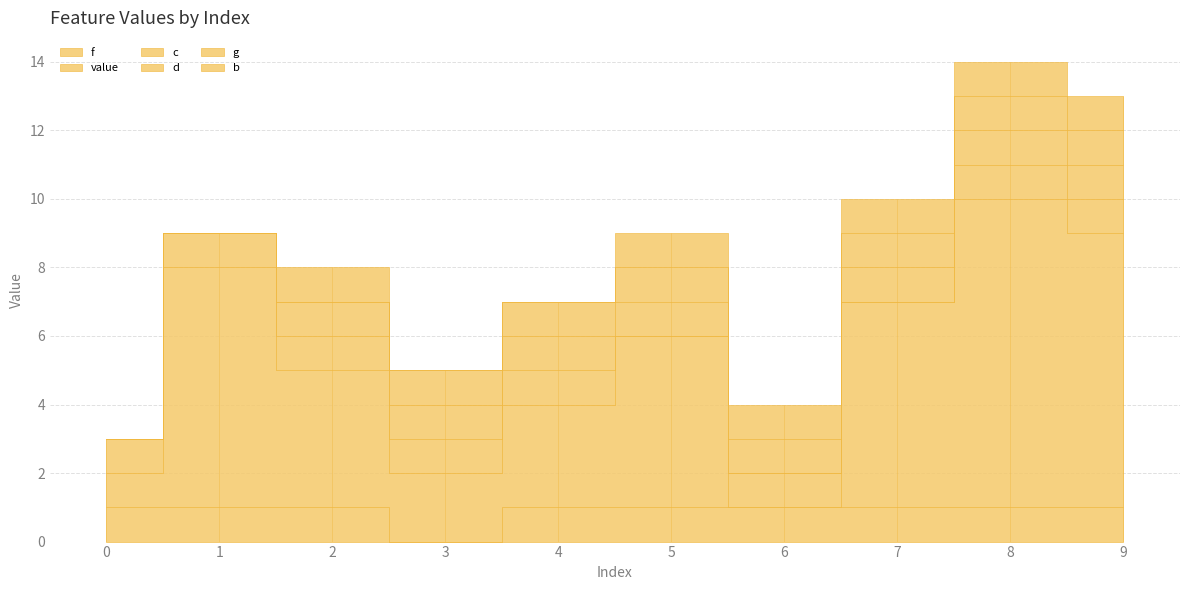

How many data points does each series have?

10